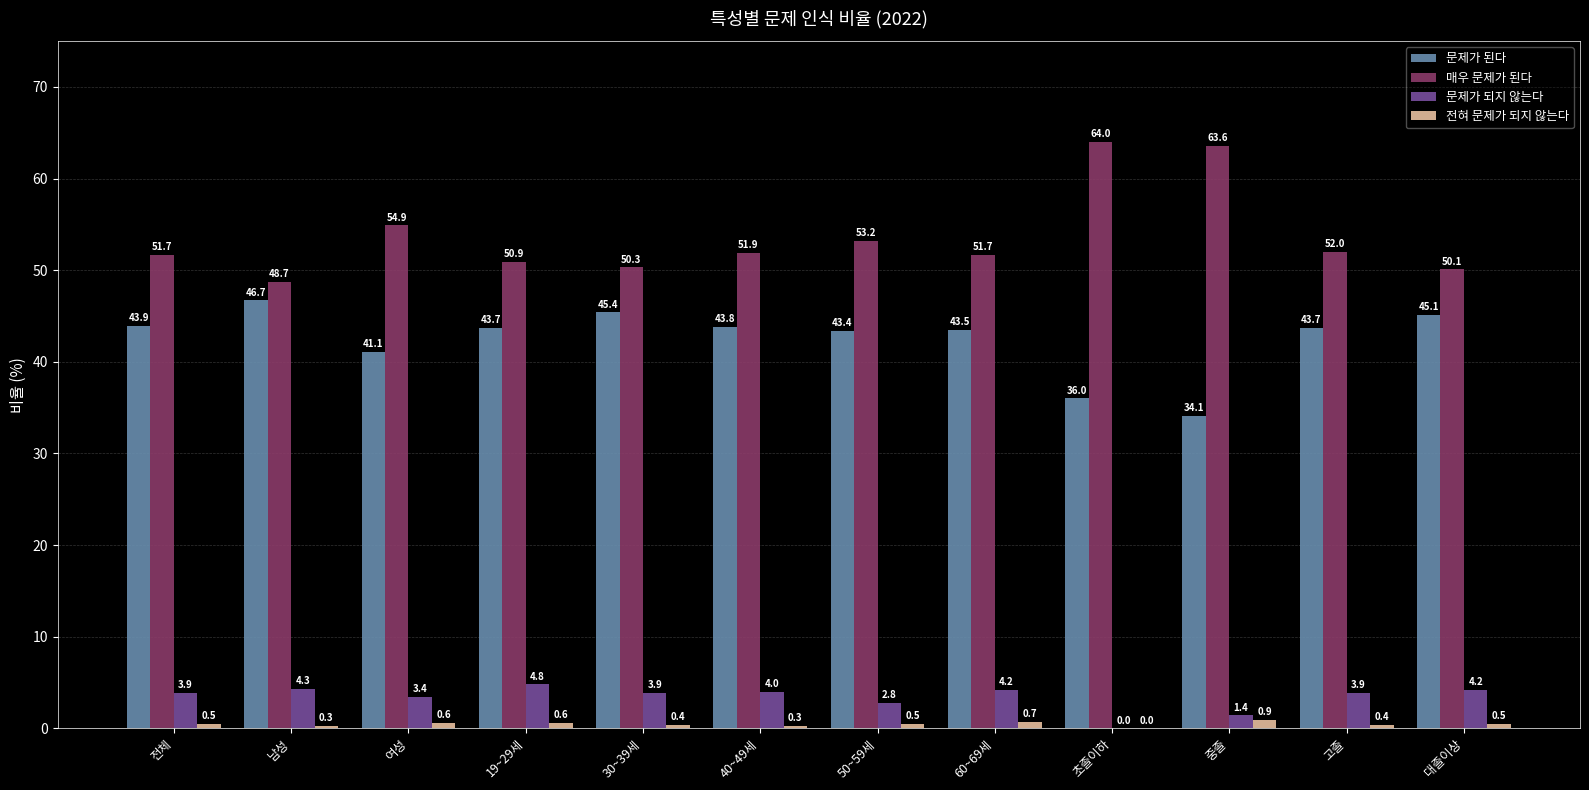

How many series are shown in this chart?

4